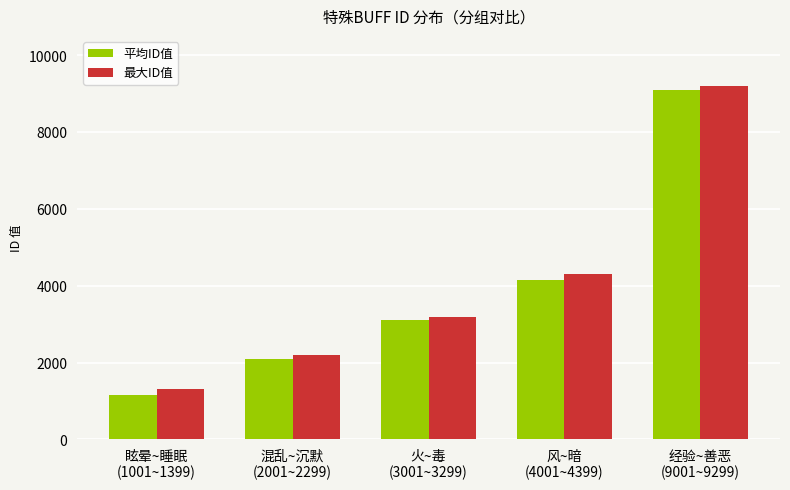

What is the minimum value shown in the chart?

1150